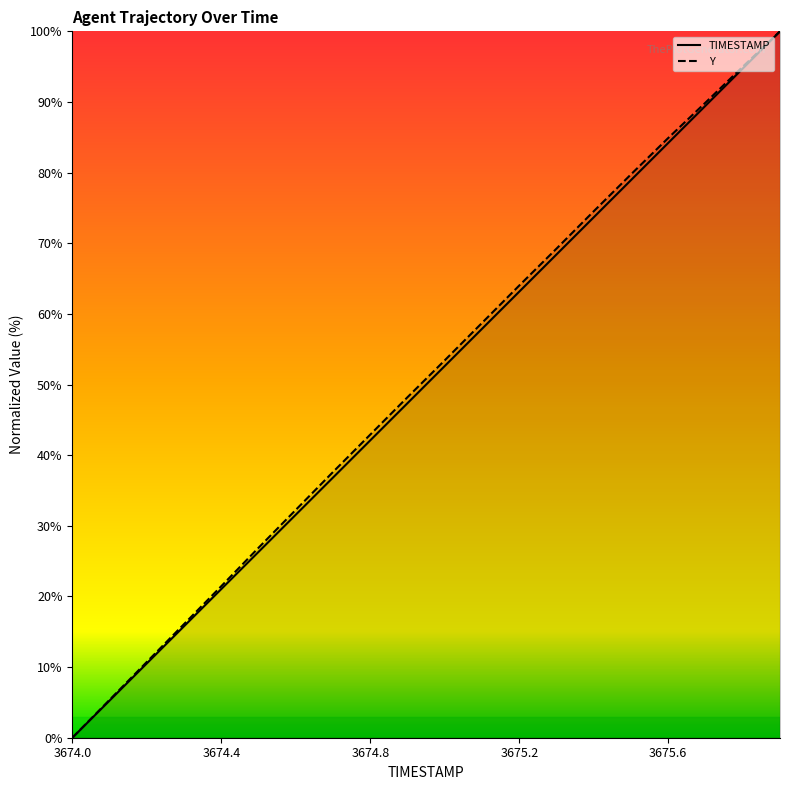

What is the maximum value for TIMESTAMP?

100.0